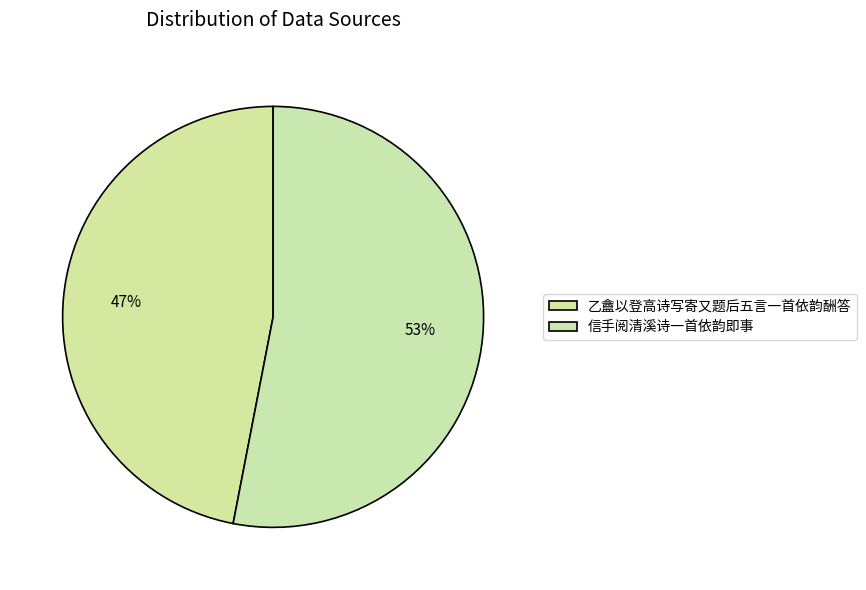

Is it true that 信手阅清溪诗一首依韵即事 is 44% of the pie?

False